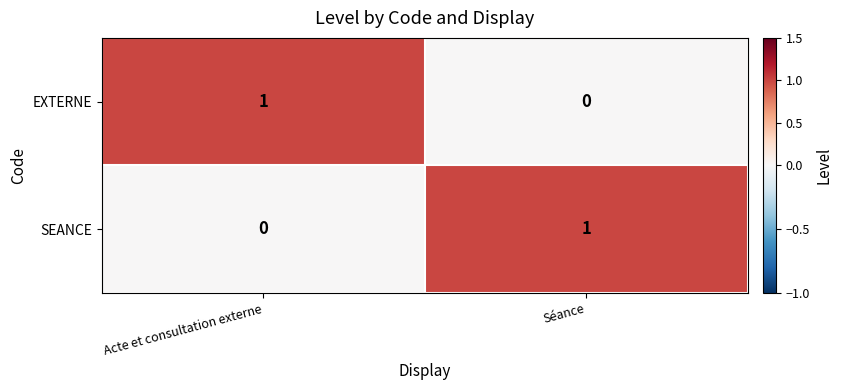

Reading left to right, extract all data points from this chart.

EXTERNE: Acte et consultation externe=1	Séance=0
SEANCE: Acte et consultation externe=0	Séance=1